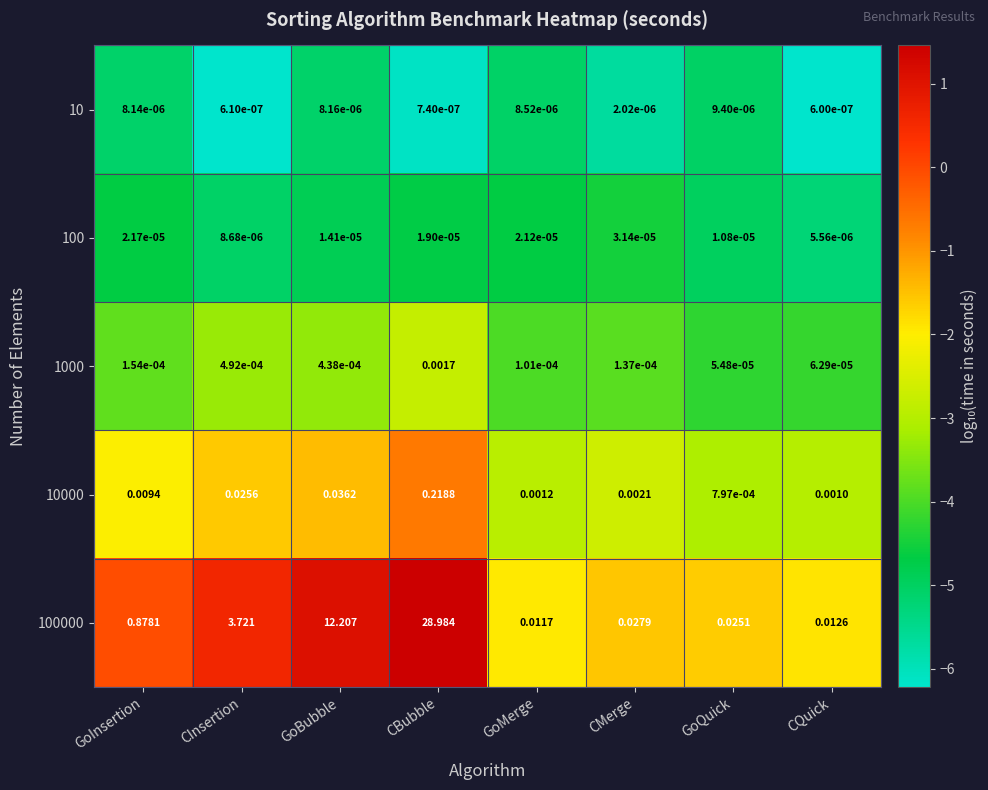

Which series has the widest spread of values?

100000